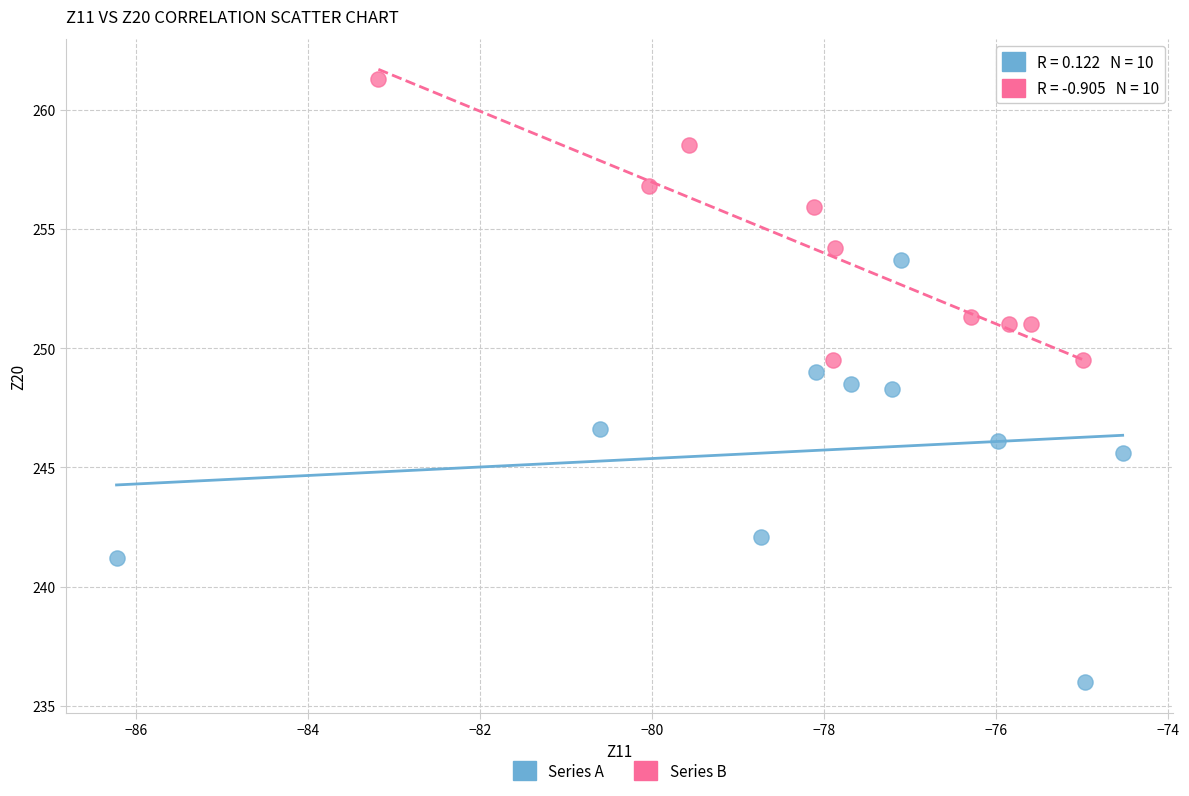

Which series reaches the minimum Y coordinate?

Series A